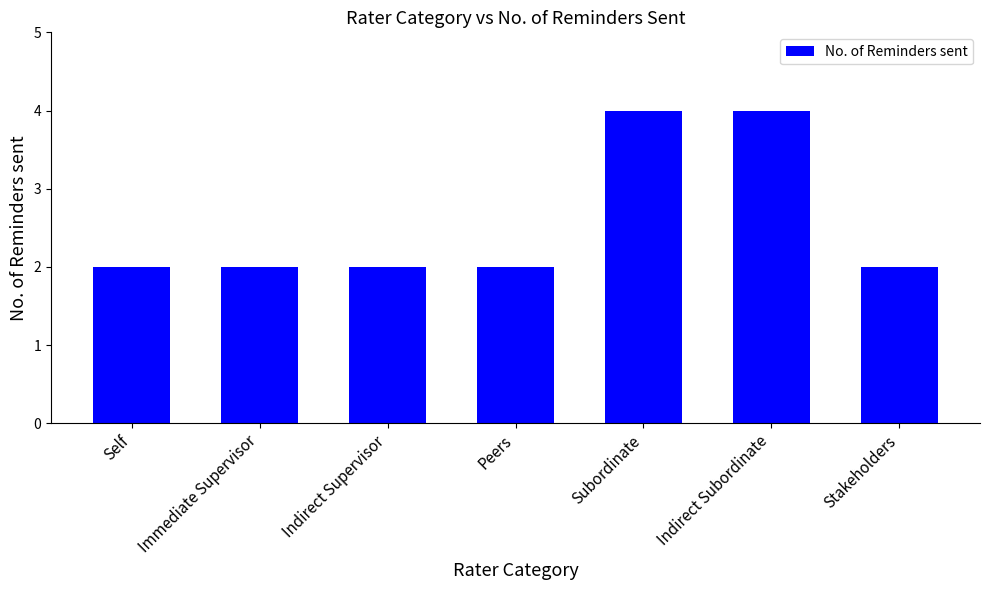

What is the sum of all values?

18